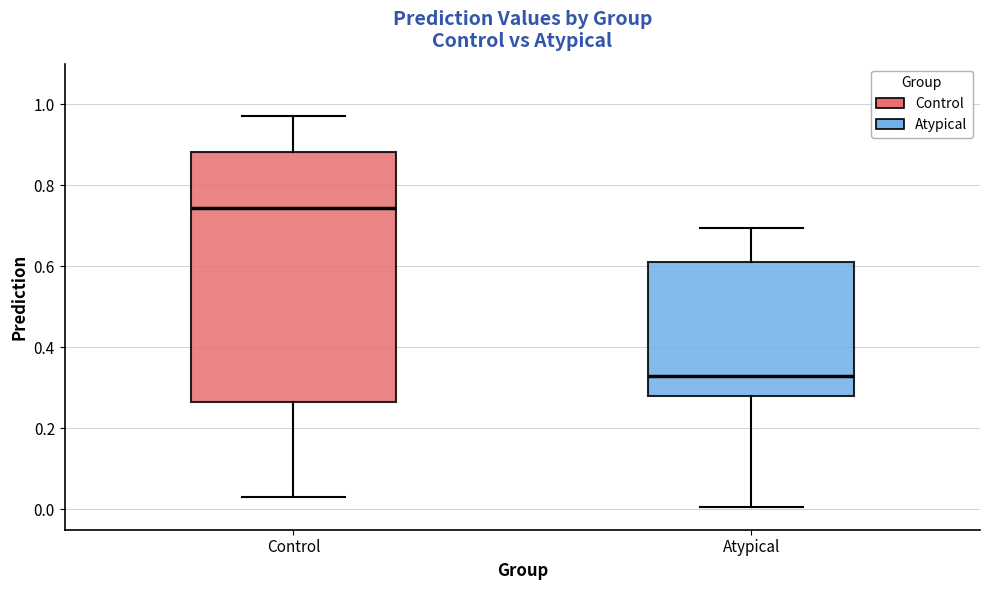

Which box is the tallest, from its lower edge to its upper edge?

Control